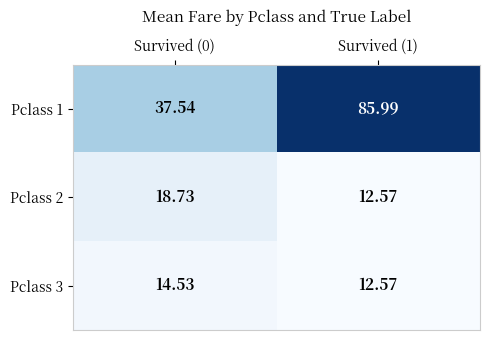

Is the value of Pclass 3 at Survived (0) greater than the value of Pclass 1 at Survived (1)?

No